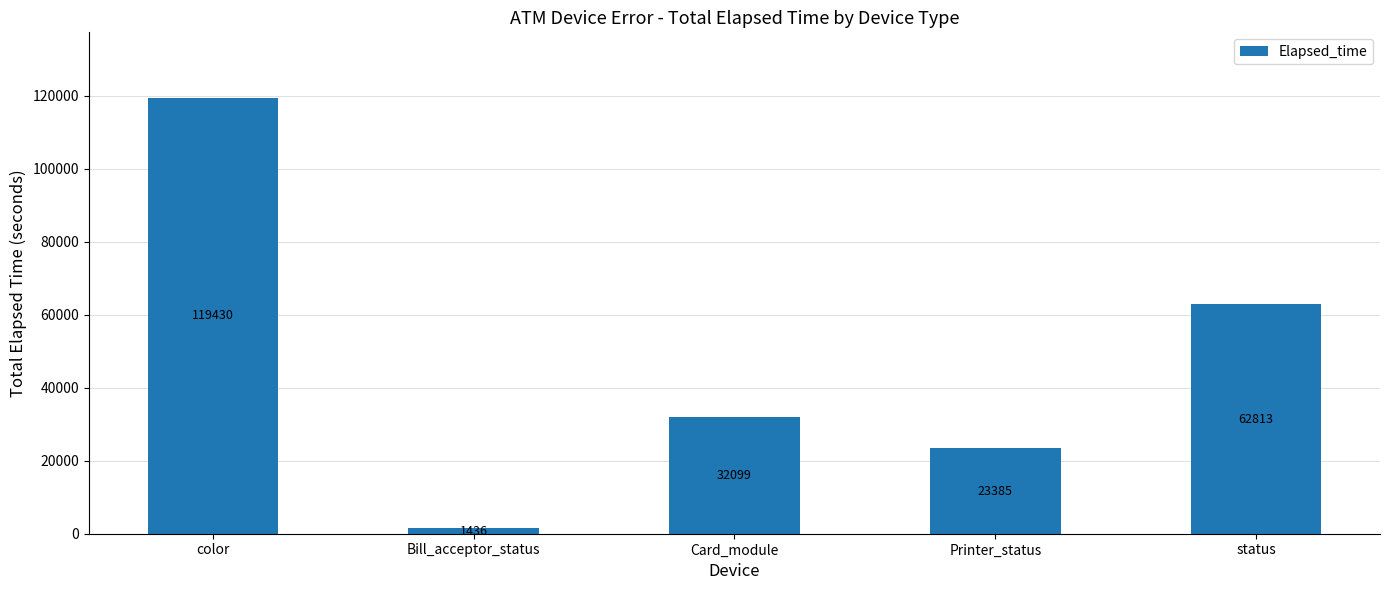

How many bars are there in total?

5